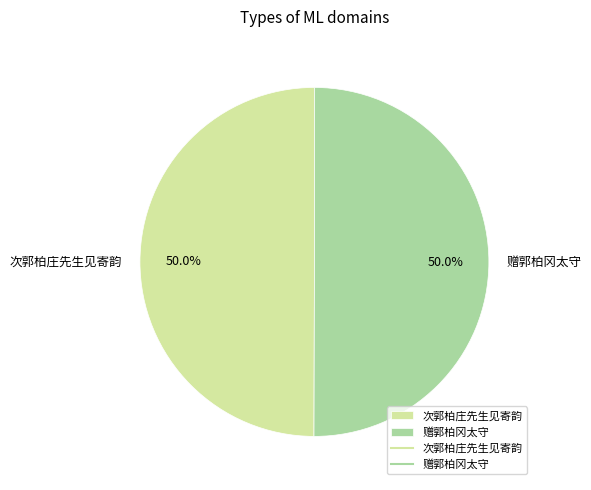

What percentage do 次郭柏庄先生见寄韵 and 赠郭柏冈太守 together represent?

100.0%